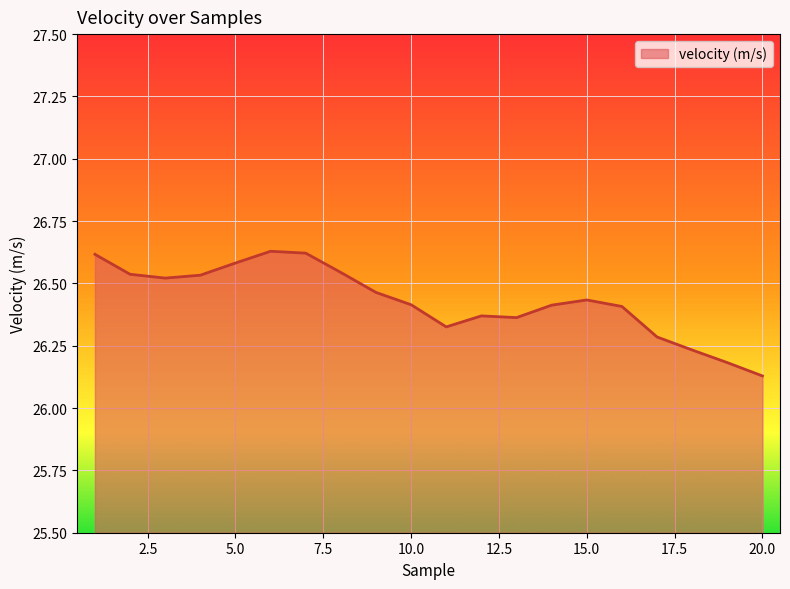

What is the difference between the maximum and minimum values?

0.5